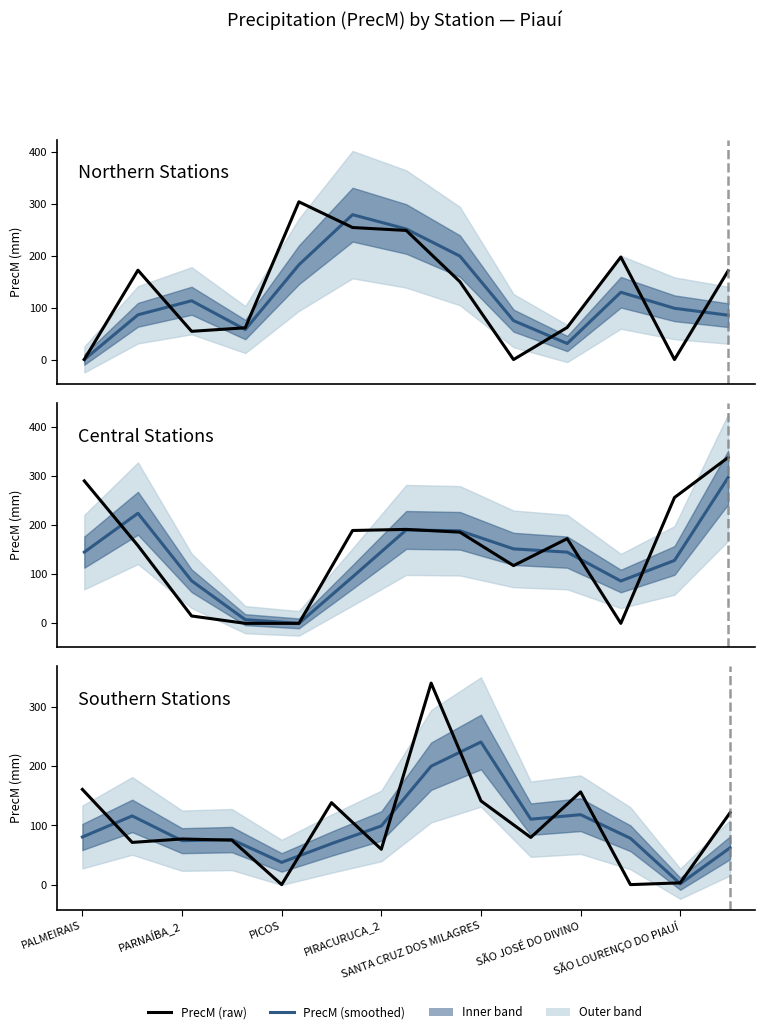

How many lines are shown in the chart?

2